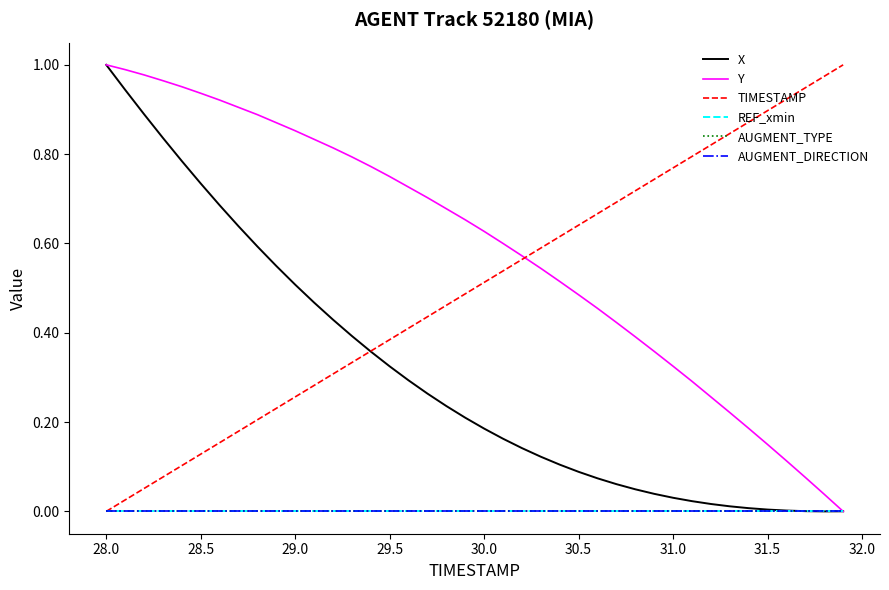

Is this an area chart (filled region under the line)?

No